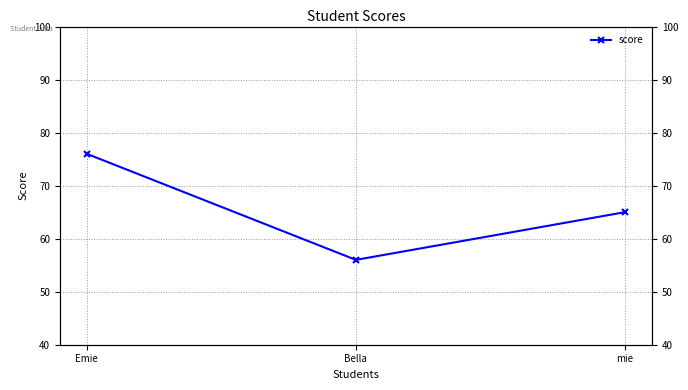

What is the ratio of the value at Bella to the value at Emie?

0.7